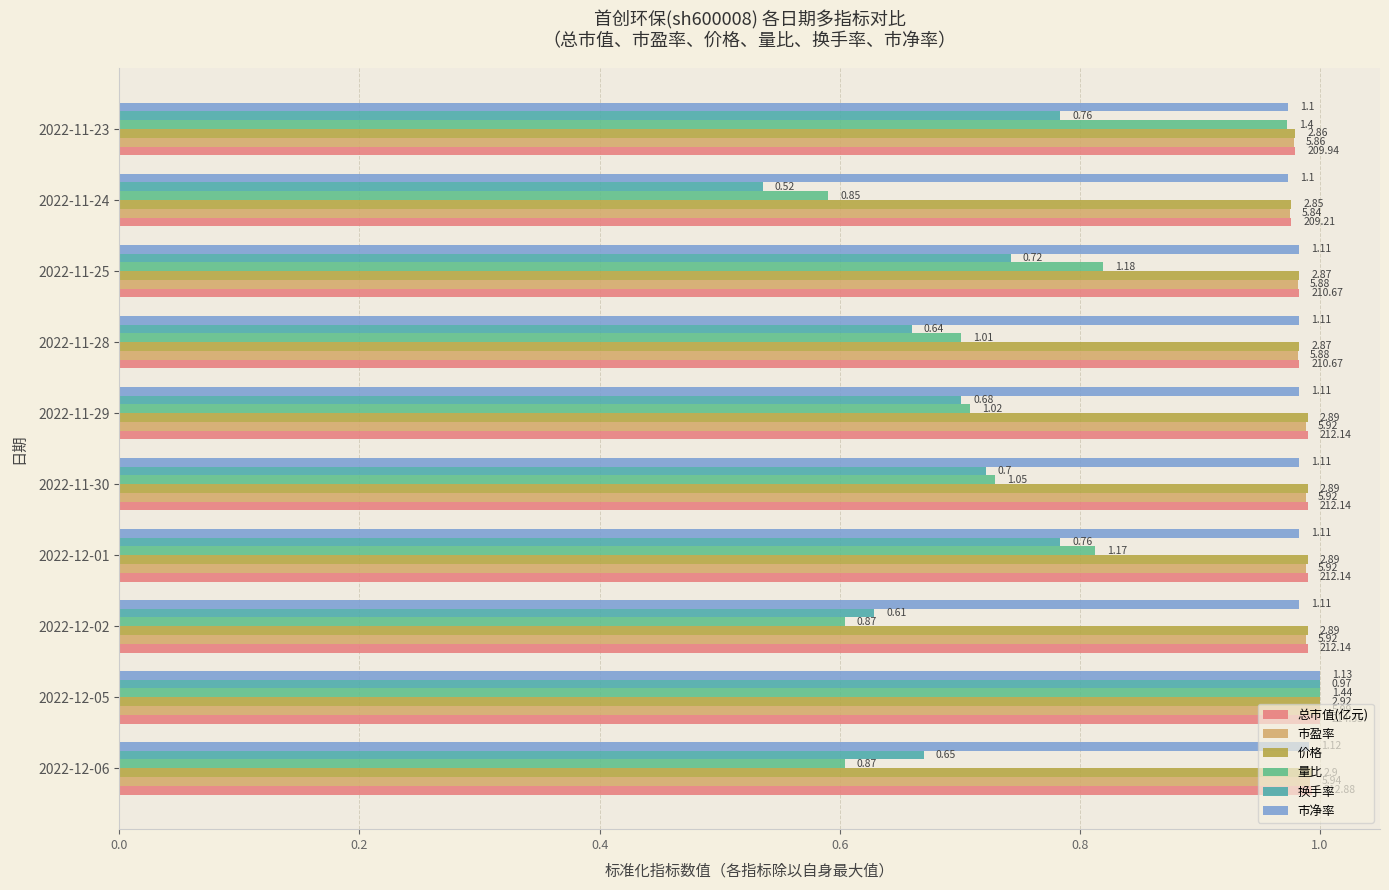

What is the maximum value shown in the chart?

1.0